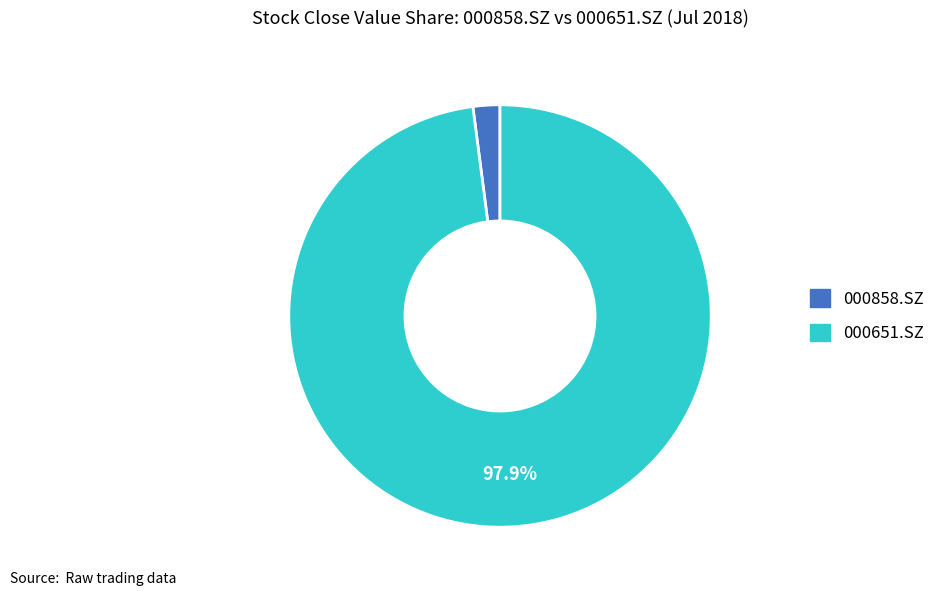

Is 000858.SZ the majority of the pie?

No